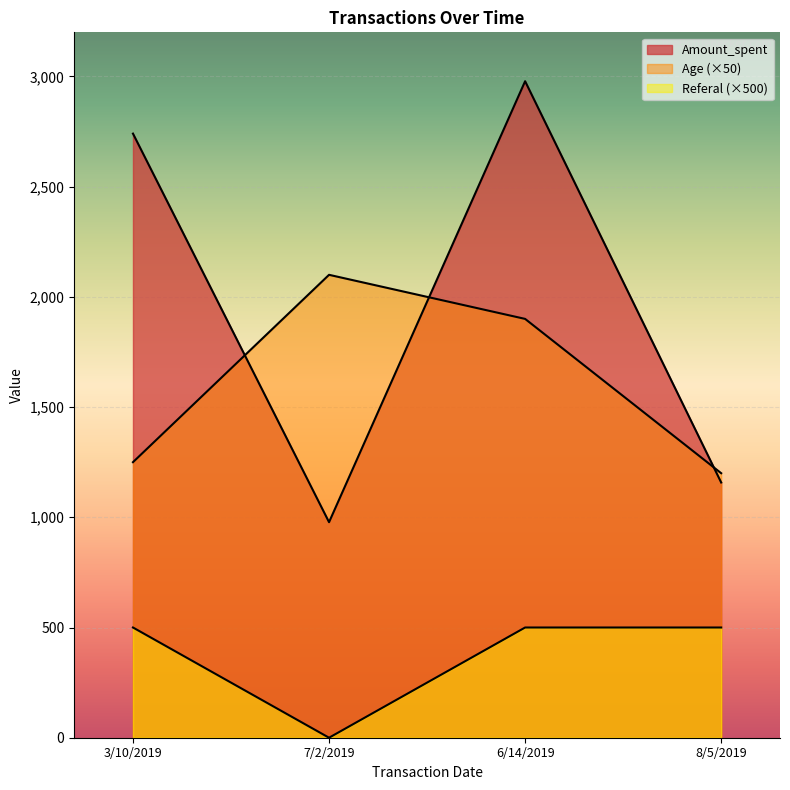

At which label does Age first exceed 1900?

7/2/2019